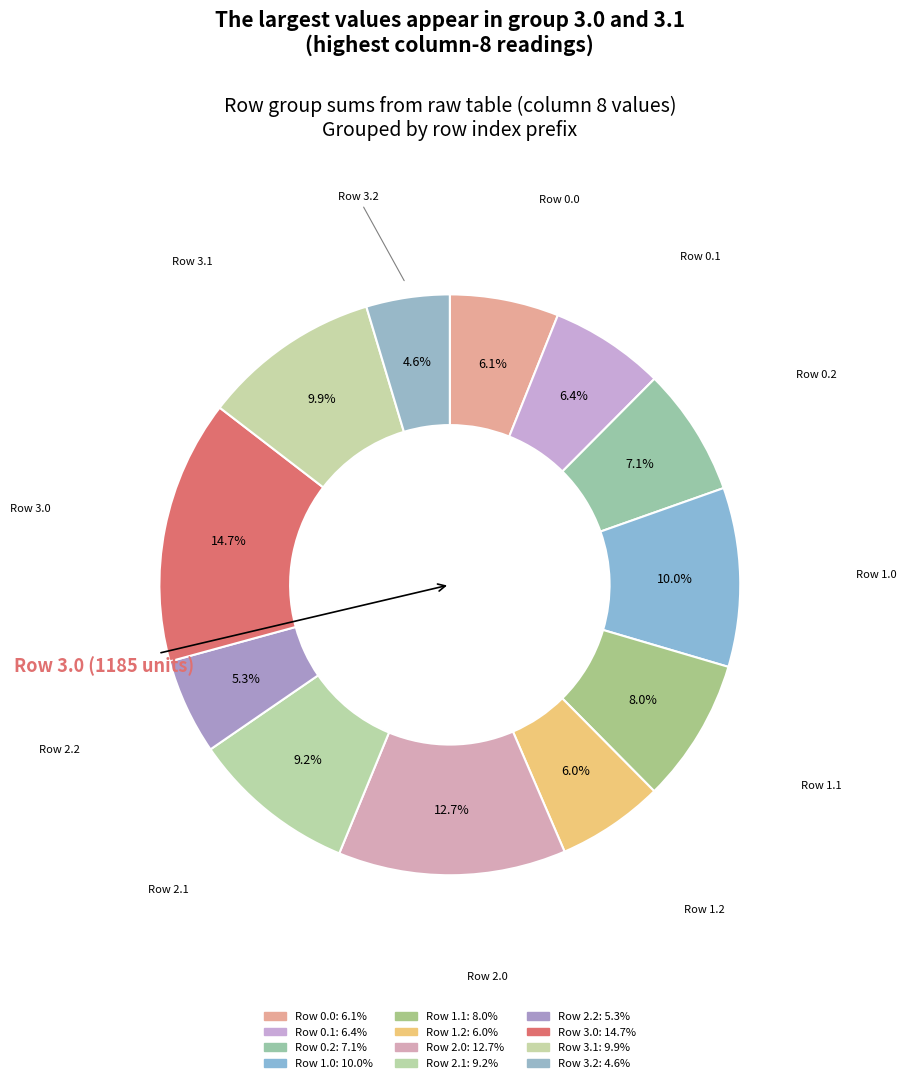

How many slices are in this pie chart?

12